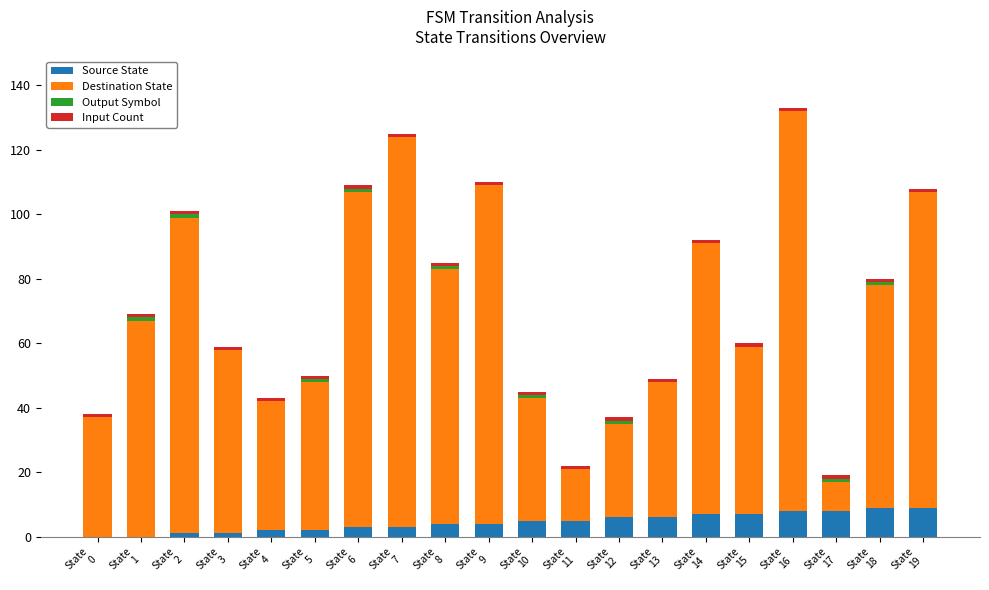

What is the maximum value for Source State?

9